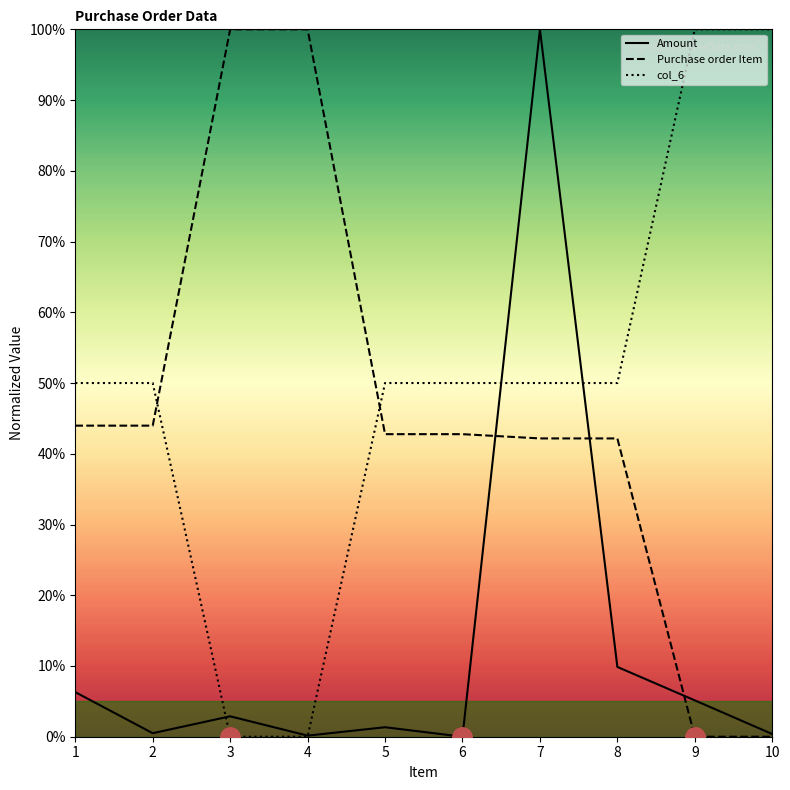

Reading left to right, what are all the values shown in this chart?

Amount: 6.3	0.5	2.9	0.2	1.3	0.0	100.0	9.9	5.1	0.4
Purchase order Item: 44.0	44.0	100.0	100.0	42.8	42.8	42.2	42.2	0.0	0.0
col_6: 50.0	50.0	0.0	0.0	50.0	50.0	50.0	50.0	100.0	100.0